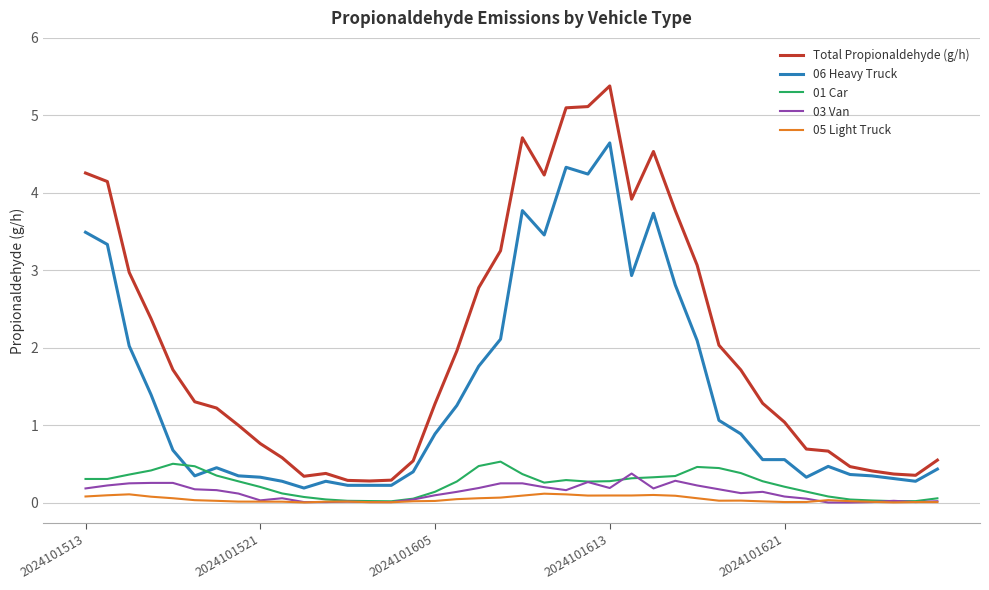

True or false: 06 Heavy Truck and 03 Van intersect in this chart.

False